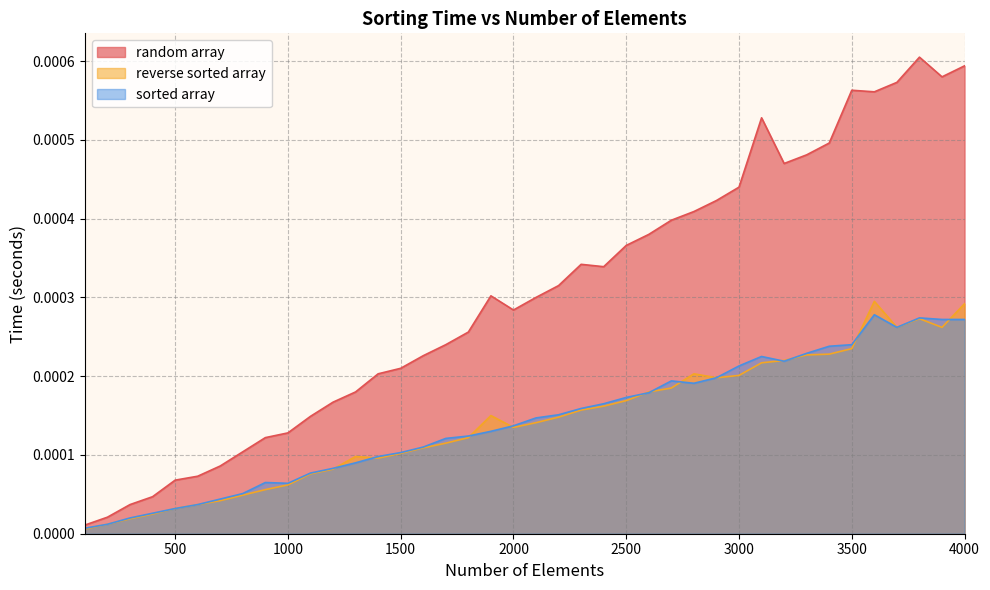

At which category does random array reach its first local valley?

2000